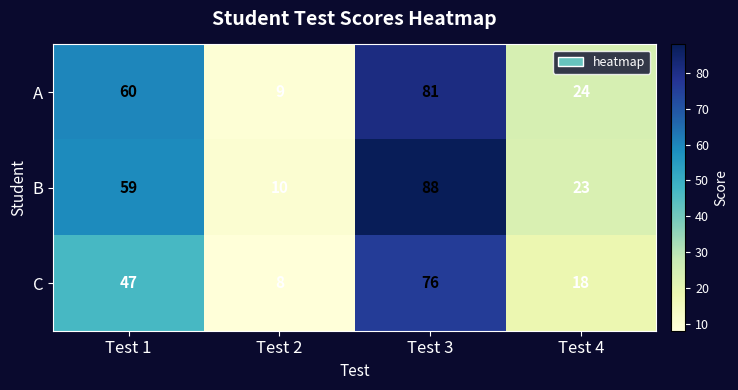

Between Test 2 and Test 3, which series saw the biggest shift?

B